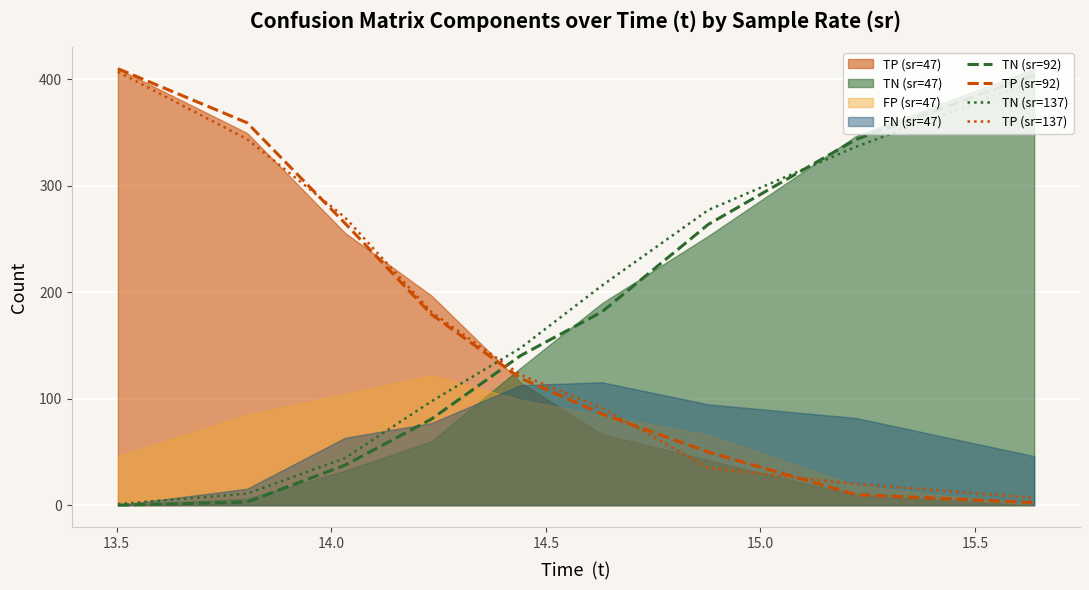

True or false: TN (sr=92) and TP (sr=137) cross at least once.

True